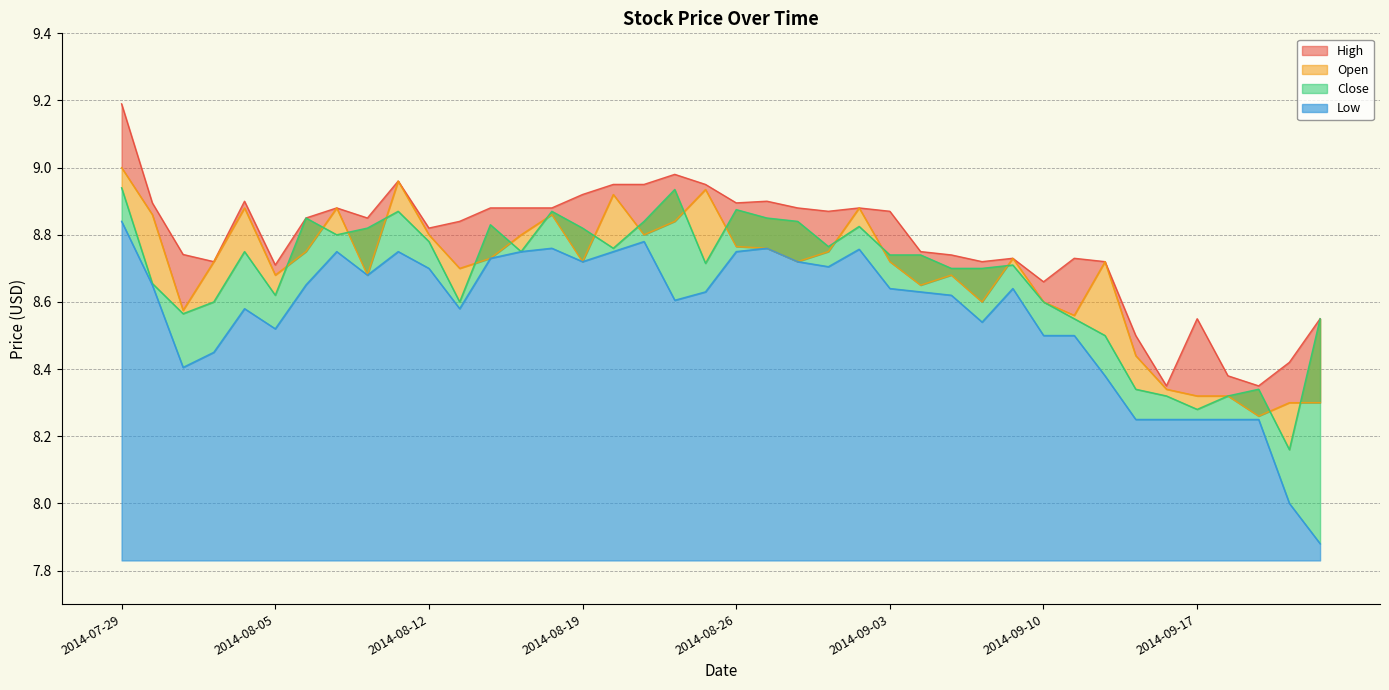

At 2014-07-29, list the series in order from smallest to largest.

Low, Close, Open, High